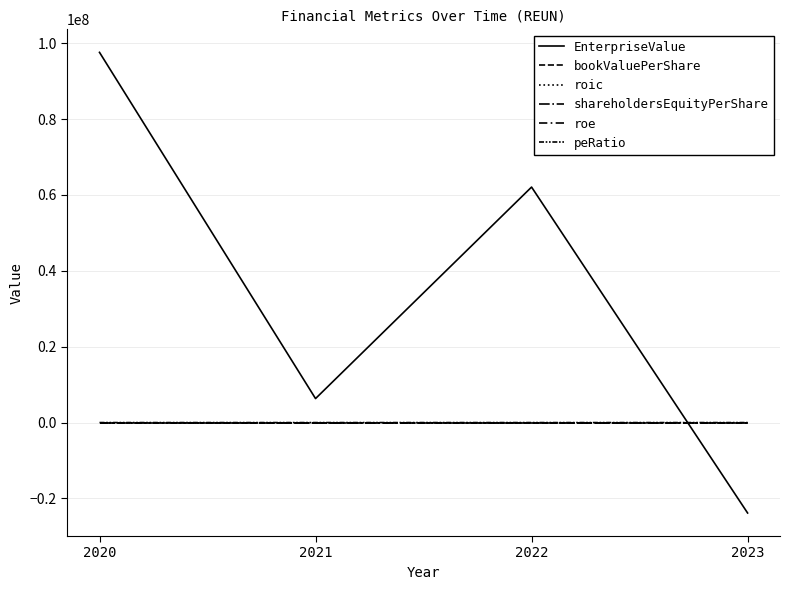

What is the value of the peRatio point at the 3rd from the left?

-1.7